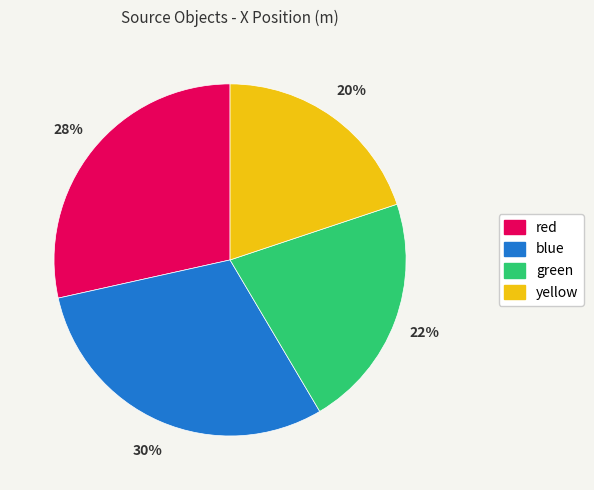

Does yellow account for over 50% of the chart?

No